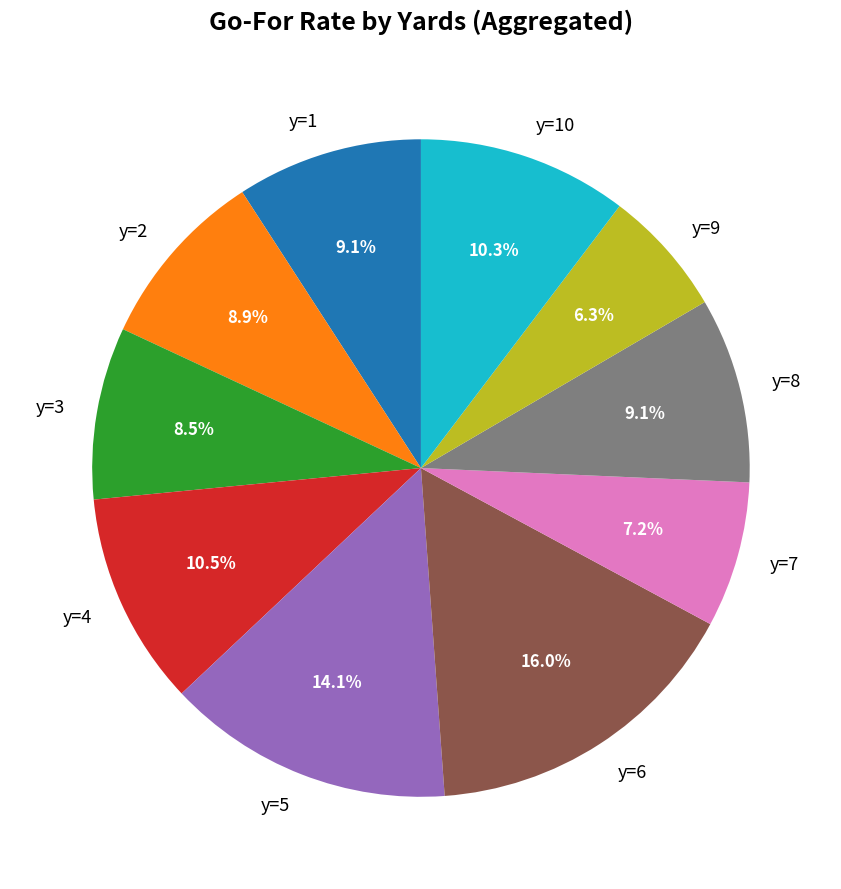

Does any single category account for the majority?

No